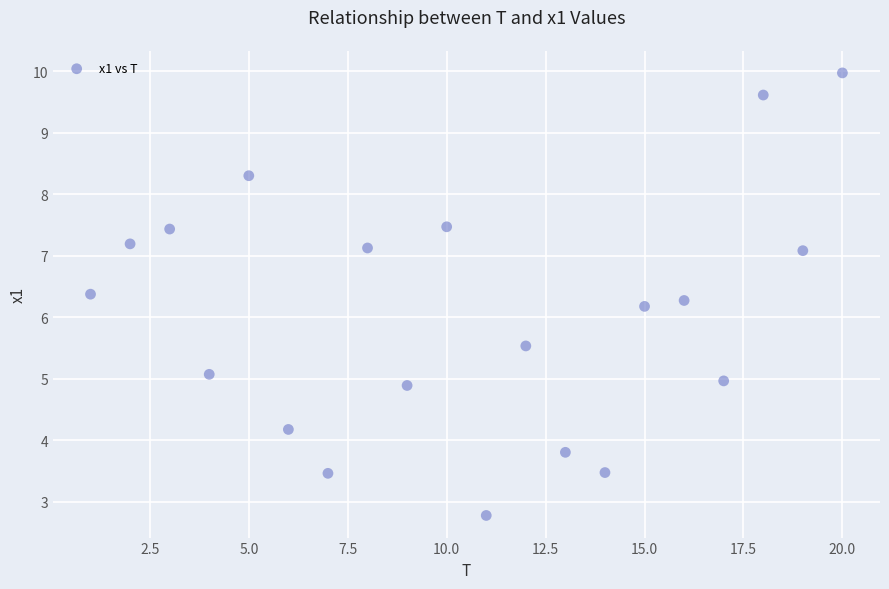

What is the range of X values (max minus min)?

19.0